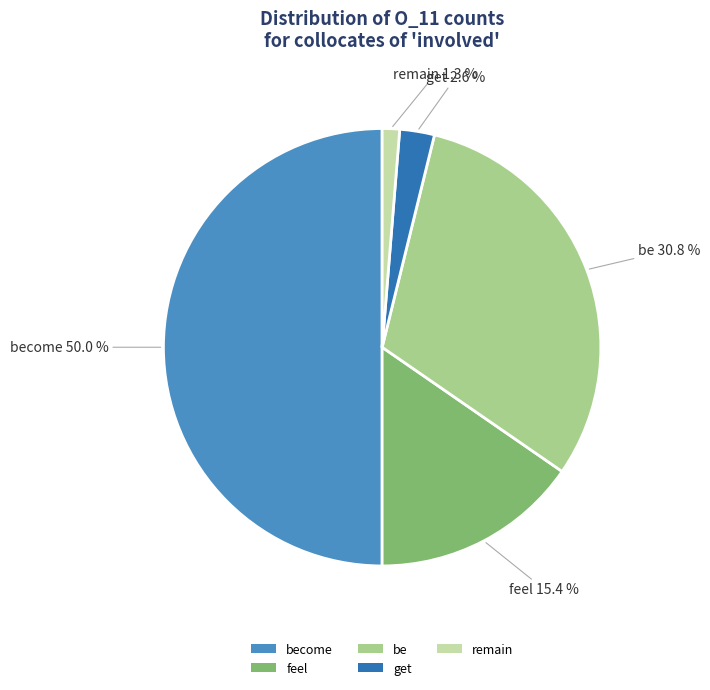

What percentage is NOT represented by be?

69.2%